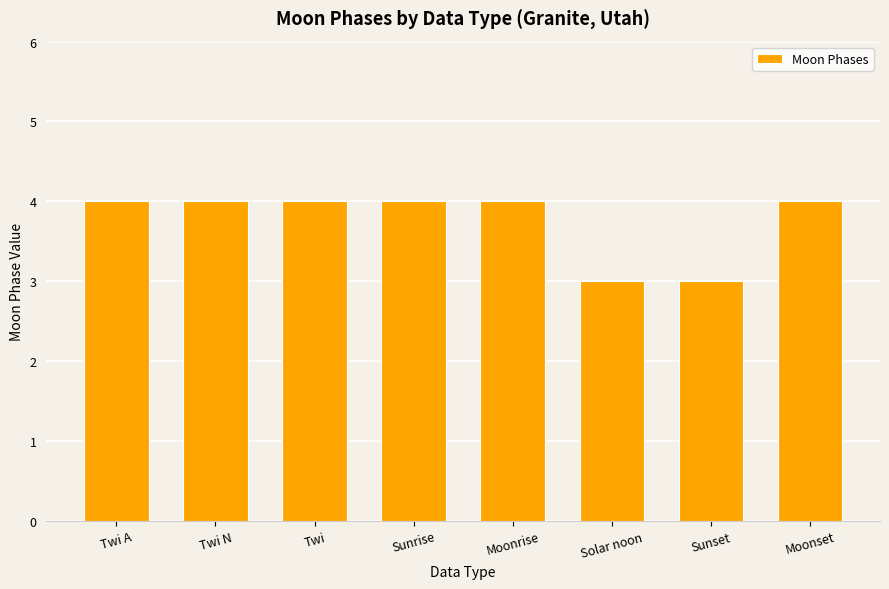

What is the label of the 4th bar from the right?

Moonrise